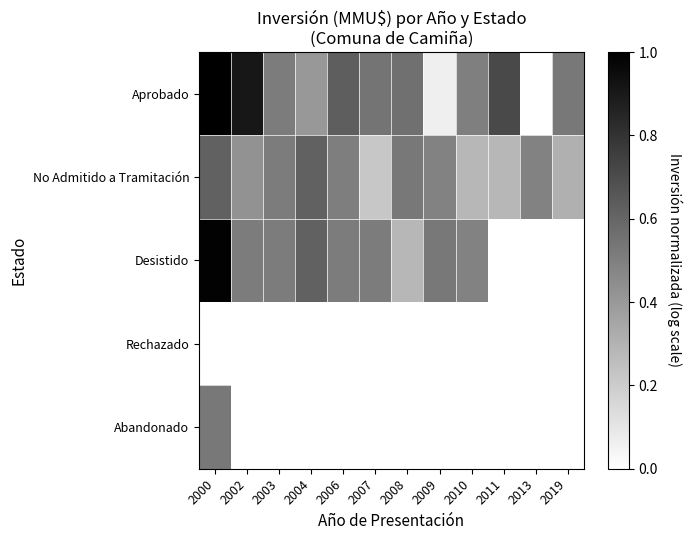

What is the total value across all series at 2004?

1.6